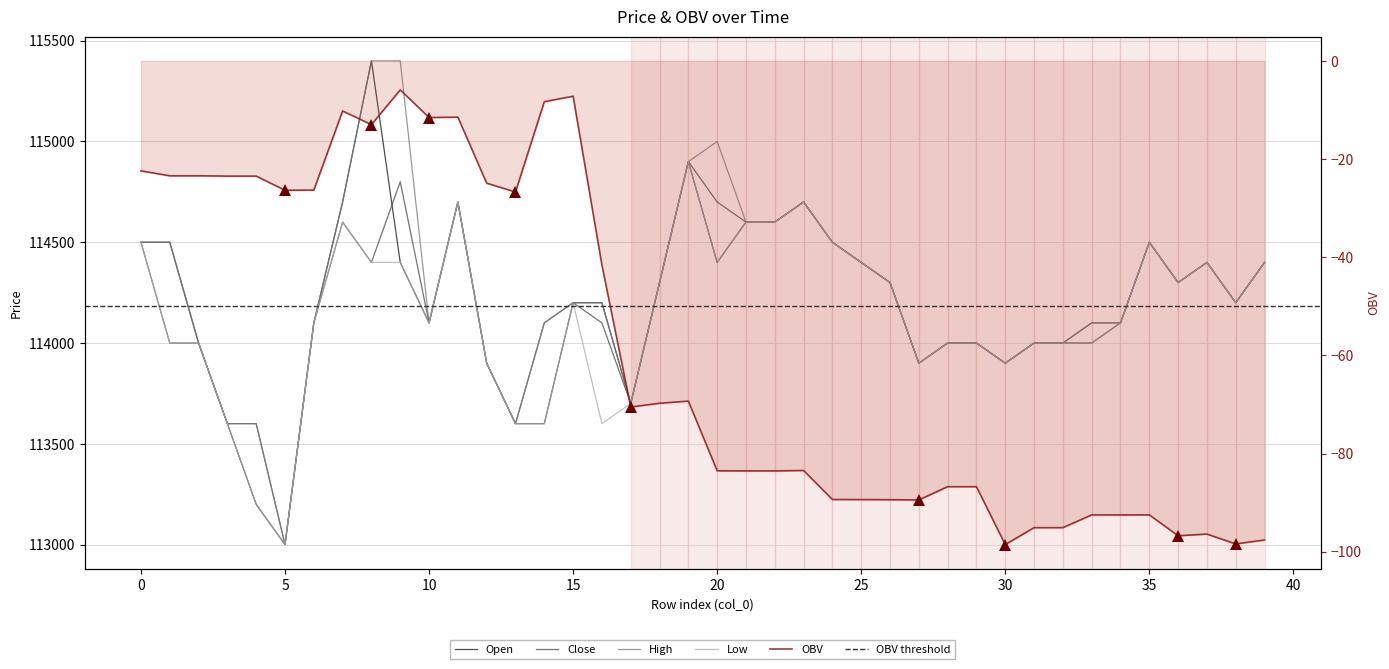

What is the minimum value shown in the chart?

-98.5